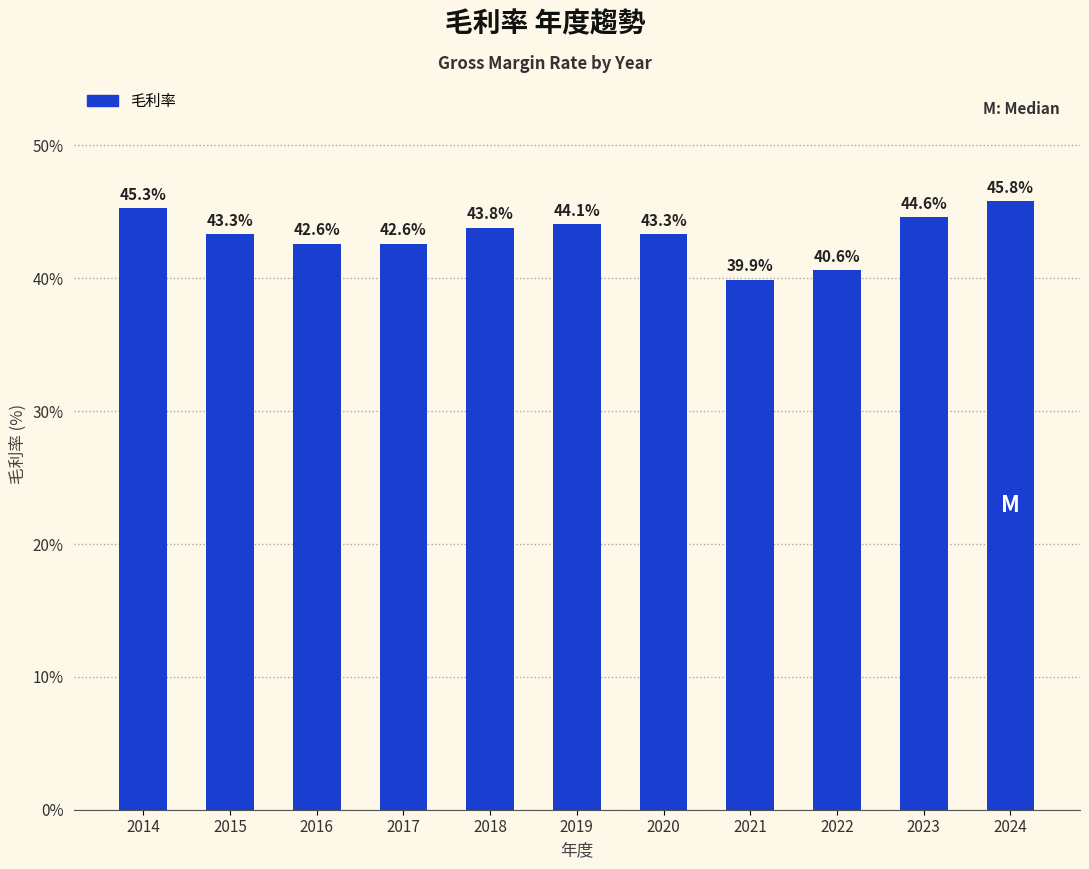

What is the average value?

43.3